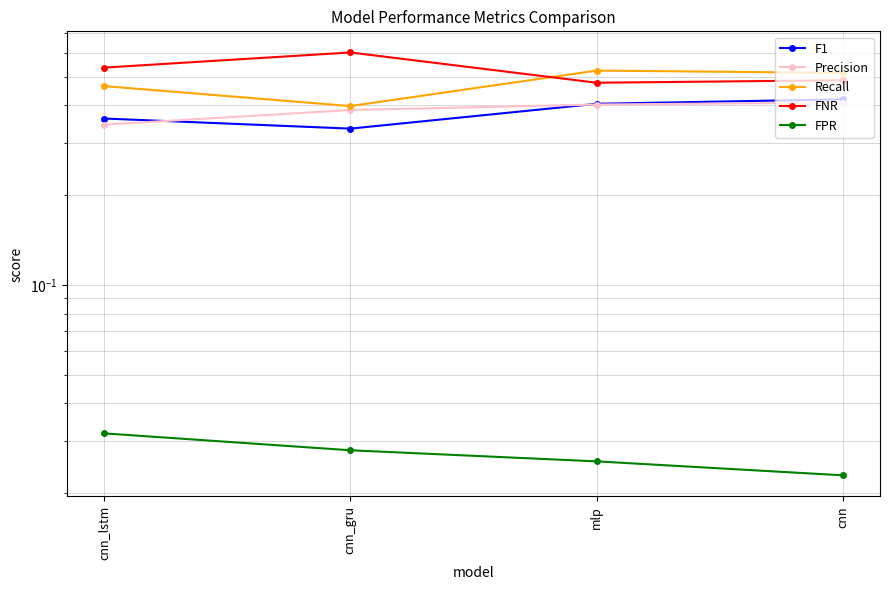

Which series has the largest range (max minus min)?

Recall